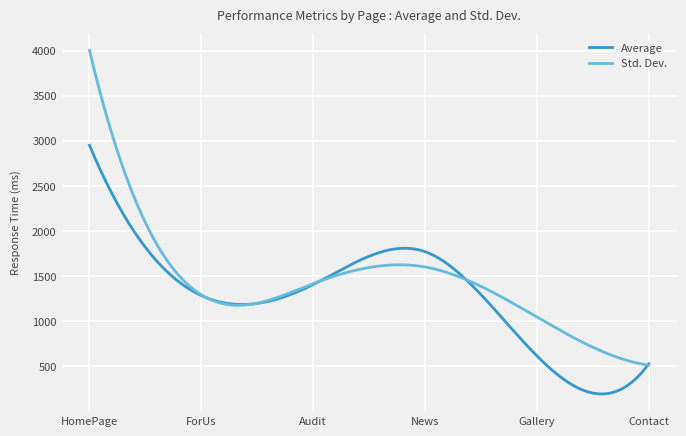

What is the lowest value of the Average series?

195.8